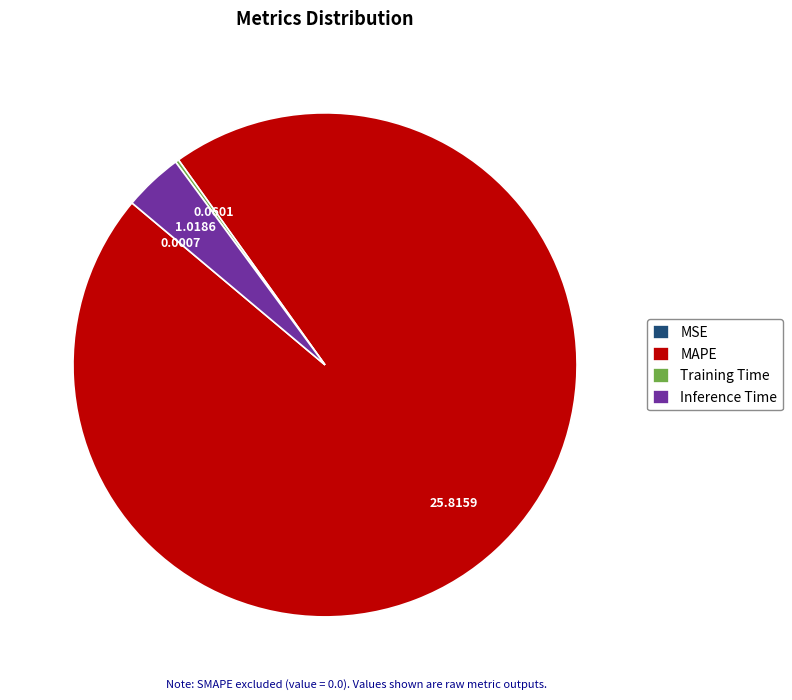

Which category has the biggest portion of the pie?

MAPE